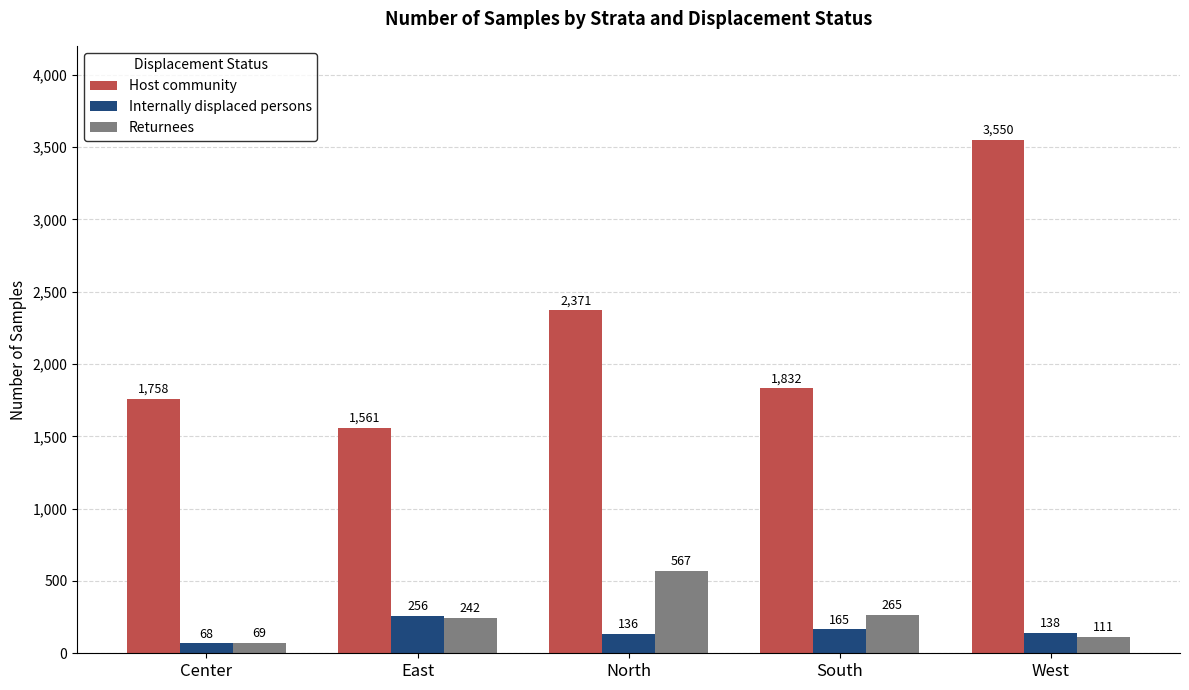

What is the sum of the Internally displaced persons values at West and Center?

206